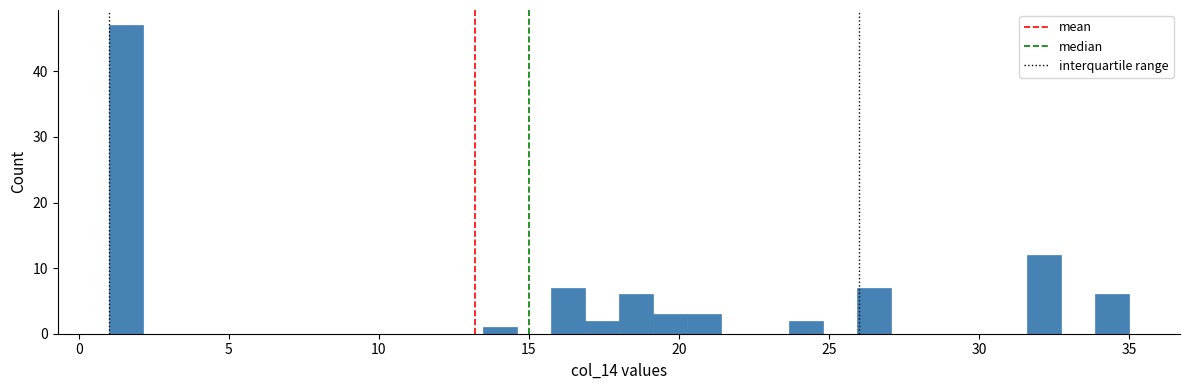

Read against the x-axis, roughly where is the centre of the tallest bar?

1.5